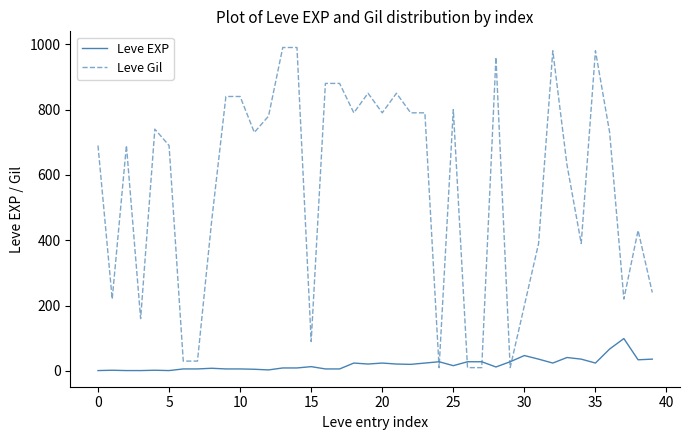

Which series has the largest range (max minus min)?

Leve Gil